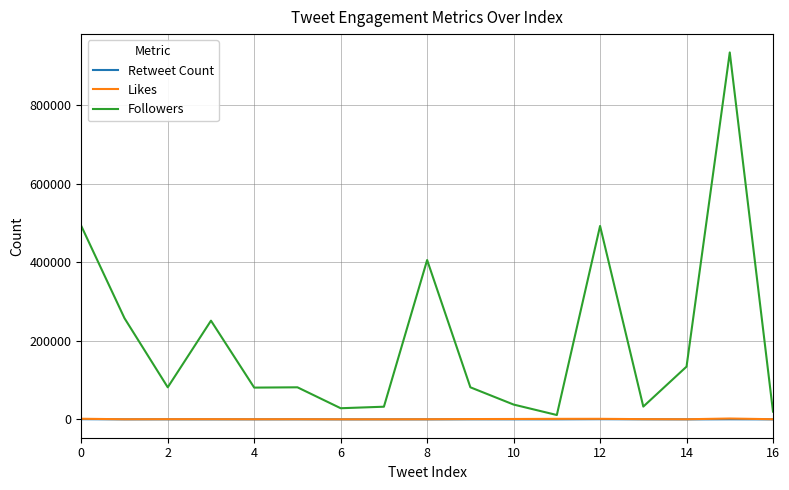

Which series has the largest range (max minus min)?

Followers